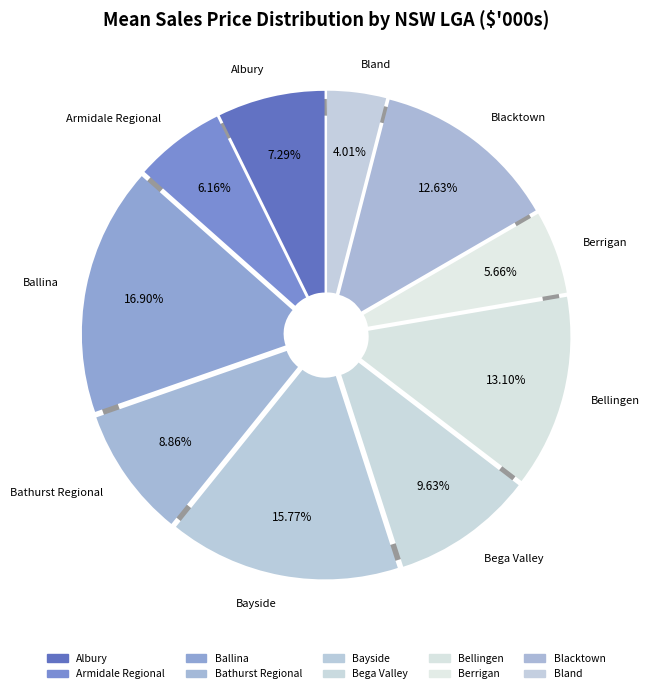

How many slices are in this pie chart?

10